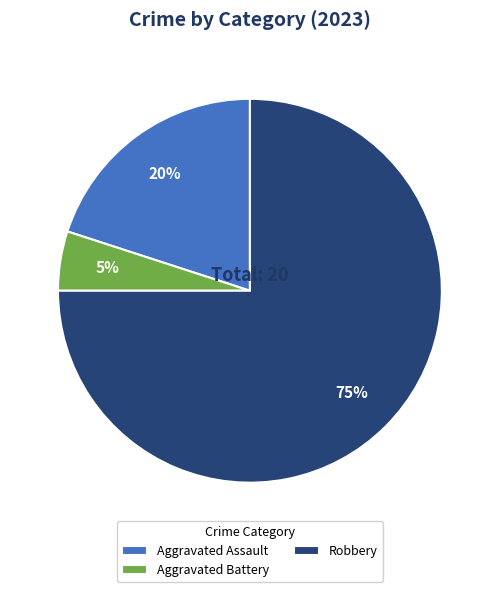

Do Robbery and Aggravated Assault together represent more than half of the pie?

Yes